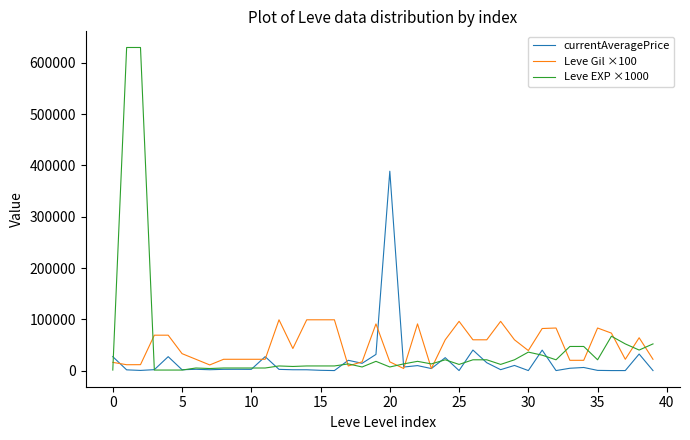

Which series has the widest spread of values?

Leve EXP ×1000